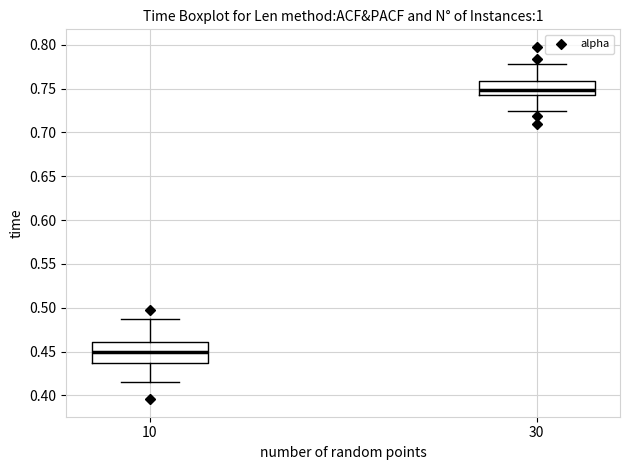

Which box has the lowest median line?

10